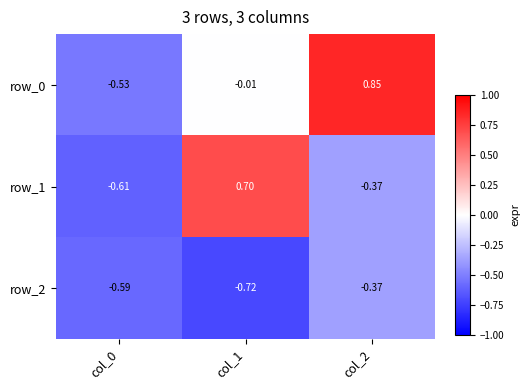

How many values in row_1 are below zero?

2